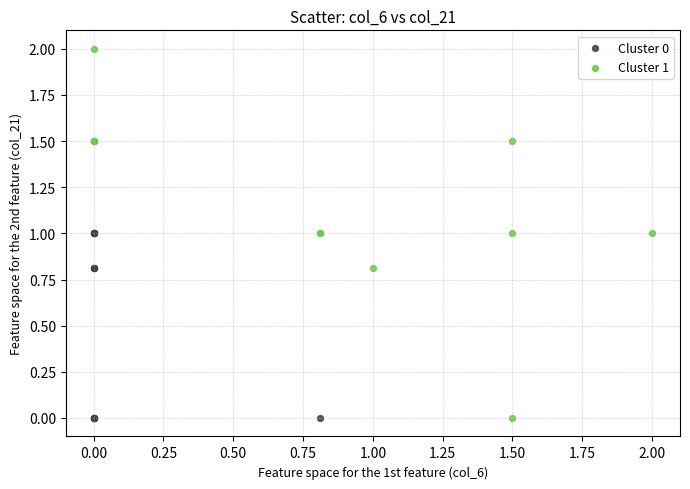

Which series reaches the maximum Y coordinate?

Cluster 1